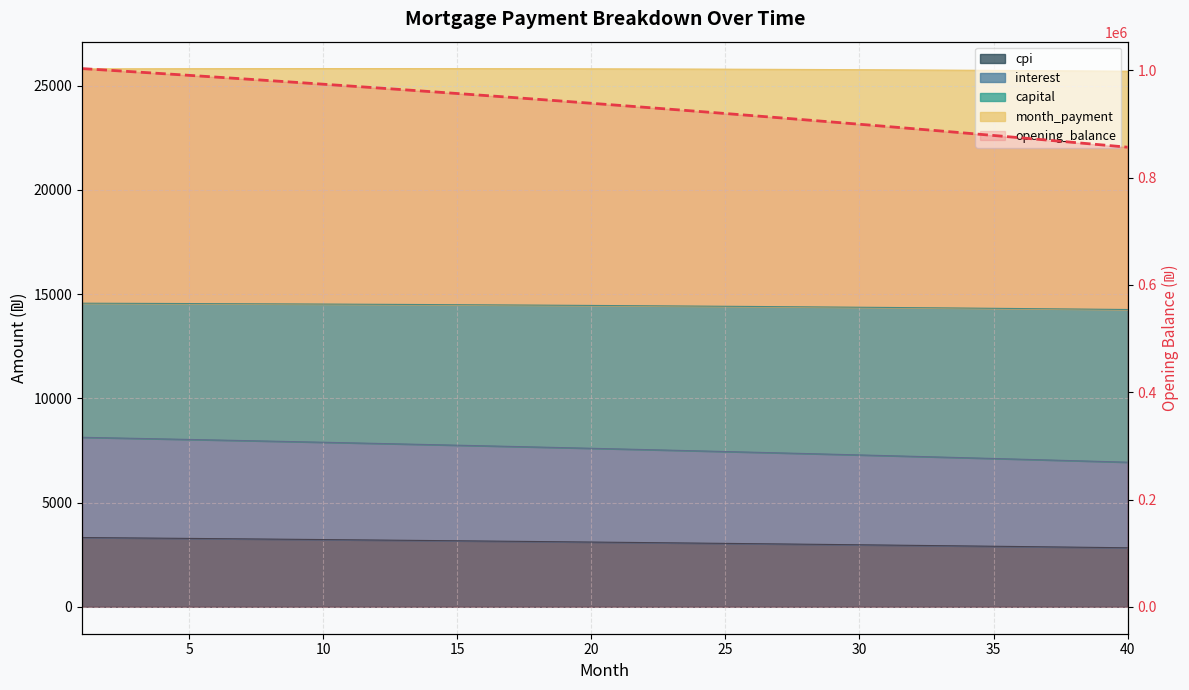

The chart shows a value of 882914.6 at 33. True or false?

True